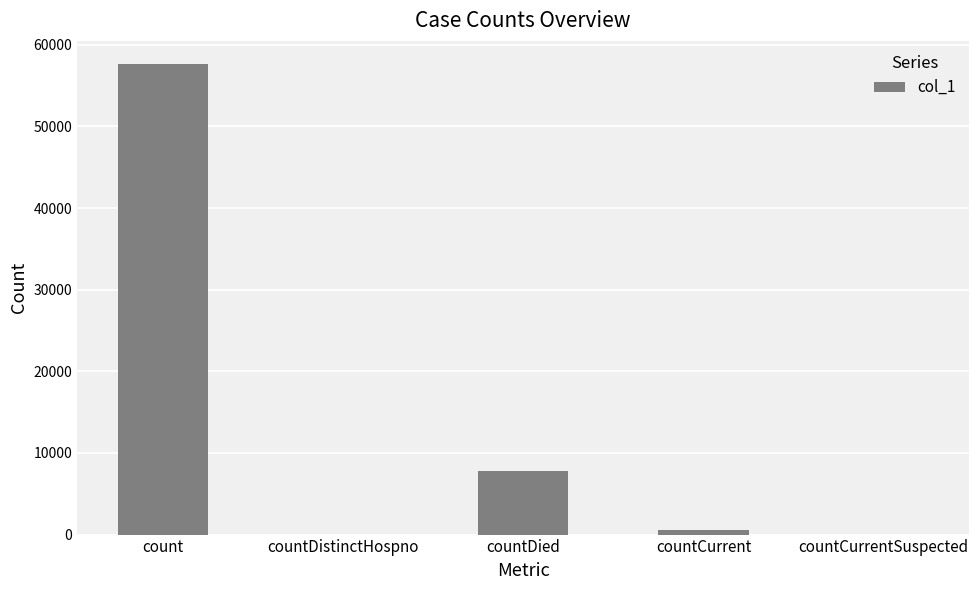

The chart shows a value of 579 at countCurrent. True or false?

True